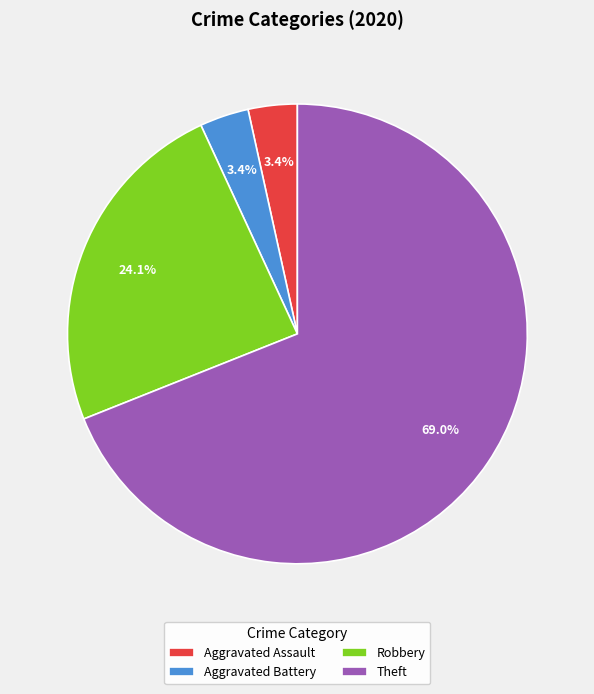

Between Robbery and Aggravated Assault, which is larger?

Robbery